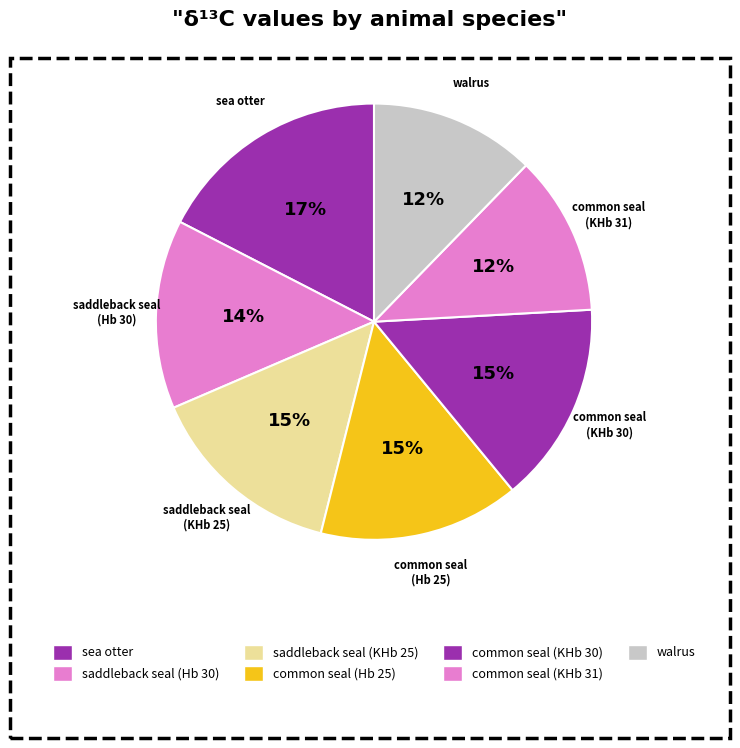

Combined, do walrus and common seal (Hb 25) account for over 50%?

No